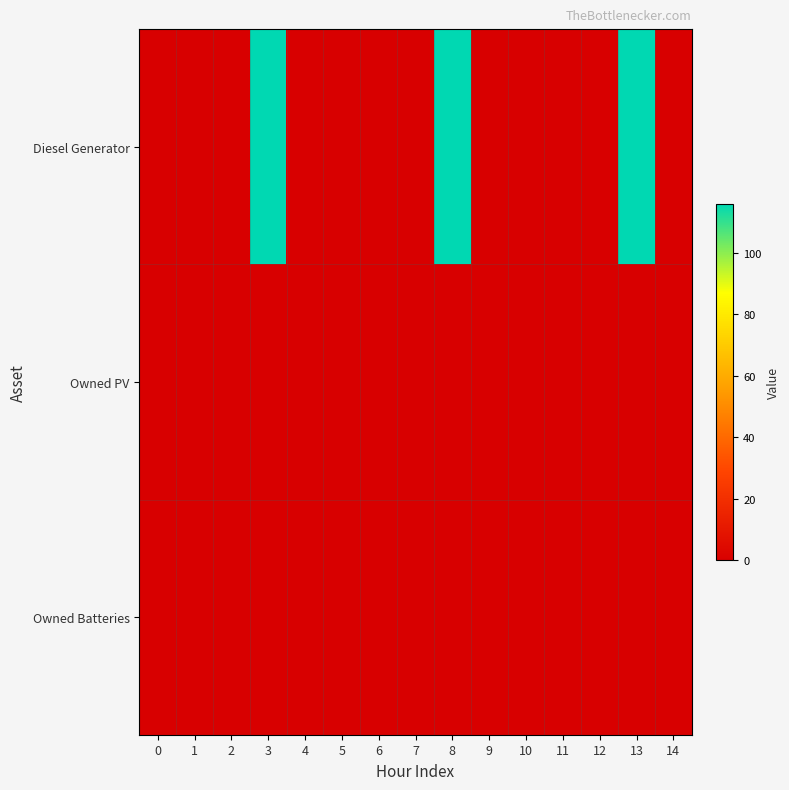

Which category has the highest value across all series?

3